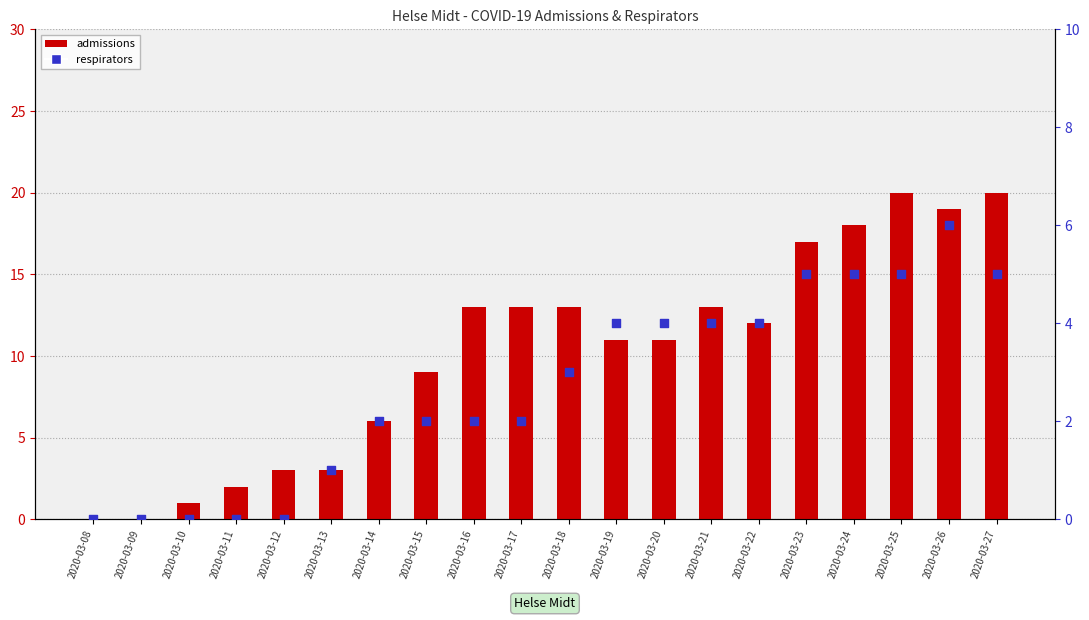

Which series reaches the maximum Y coordinate?

admissions